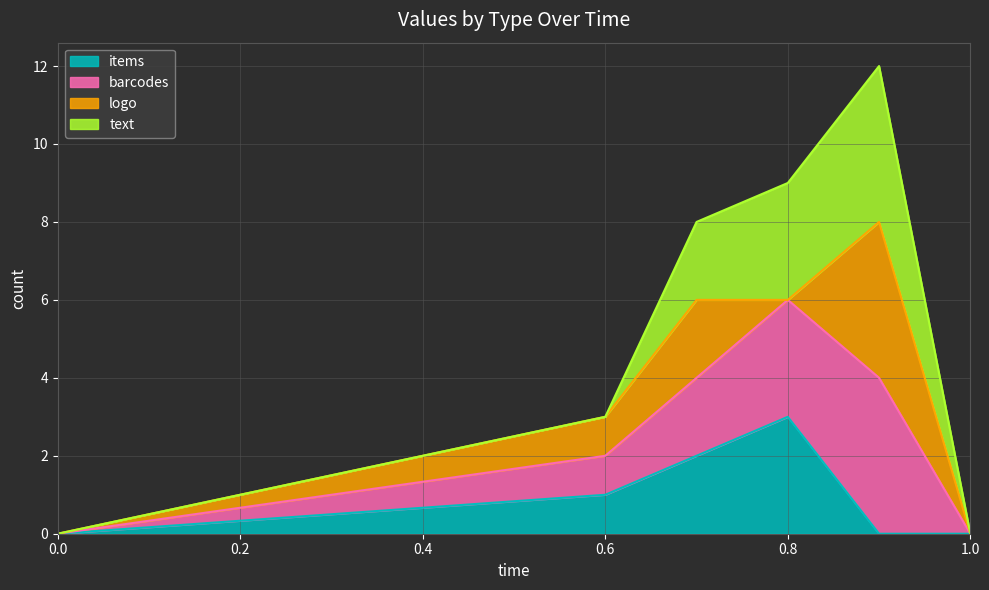

True or false: items has more than 0 interior local peaks.

True